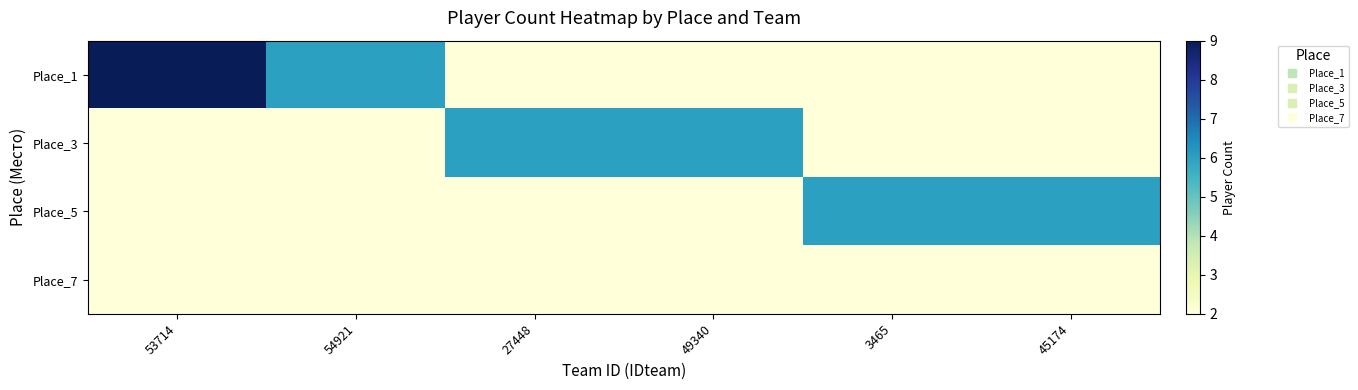

Which series changed the most between 27448 and 3465?

Place_3